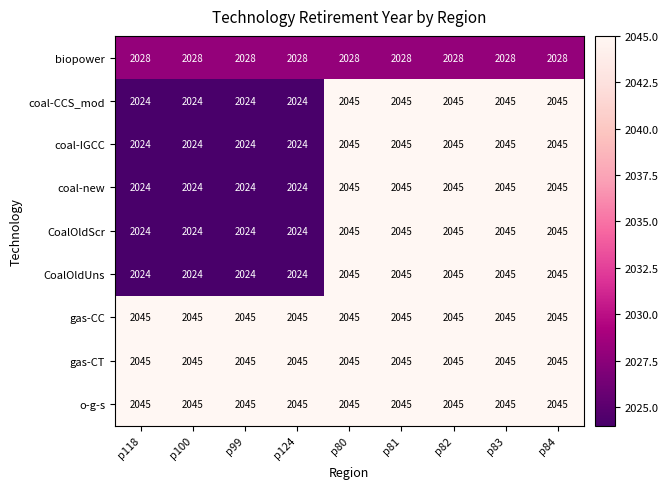

How many coal-CCS_mod values are between 2024 and 2045?

9